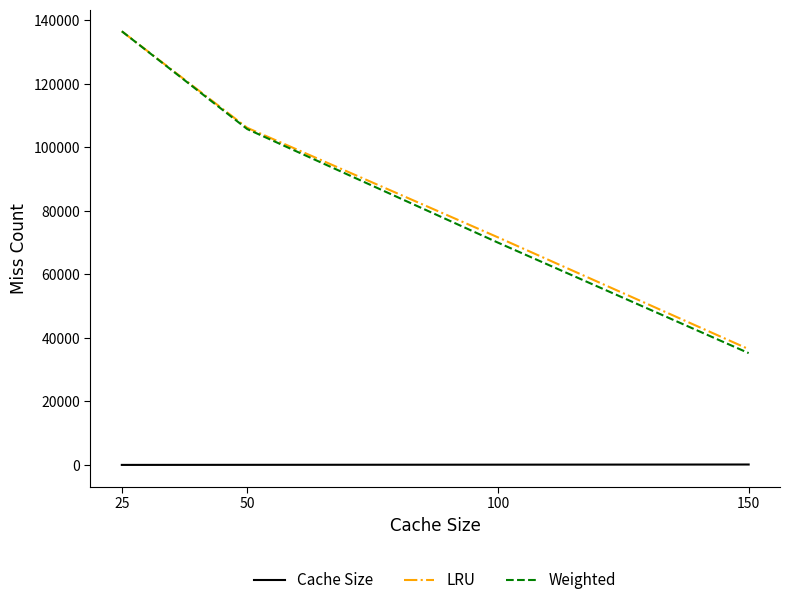

Is the value of LRU at 50 greater than the value of Cache Size at 100?

Yes